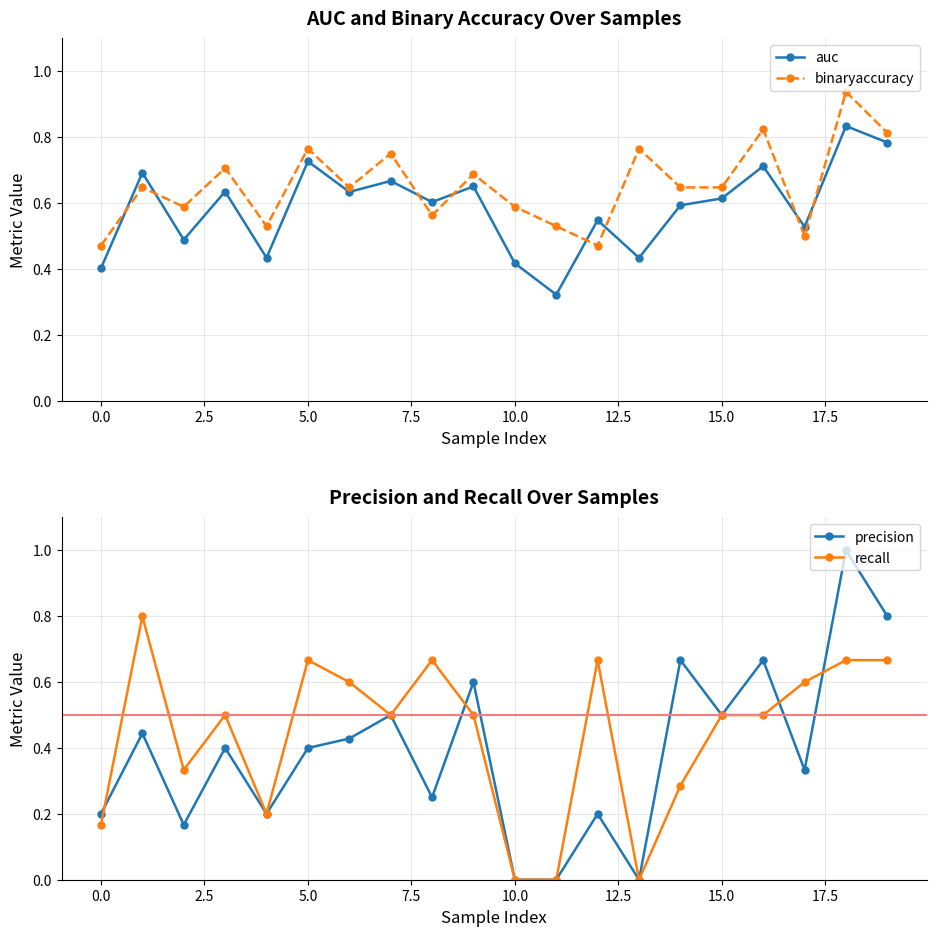

True or false: binaryaccuracy has more than 1 points higher than both neighbors.

True